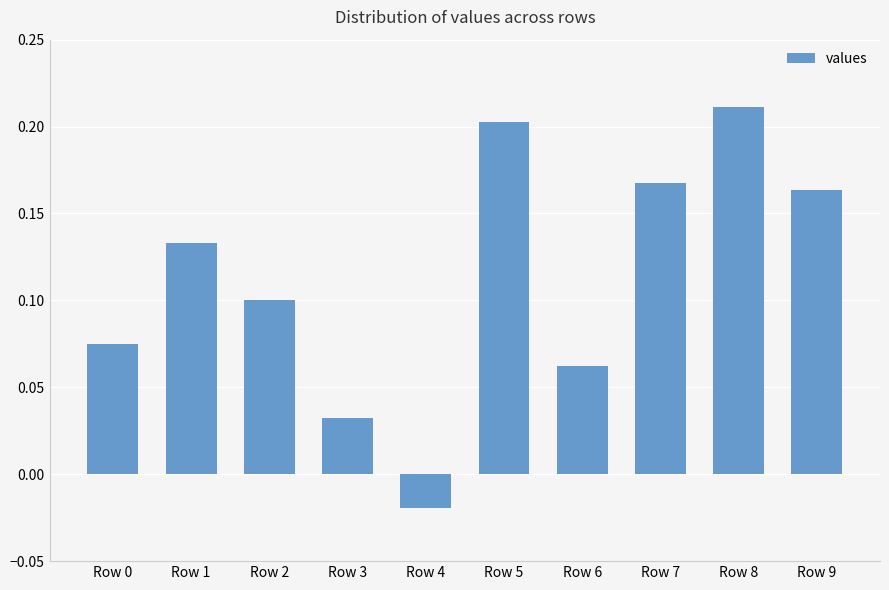

Which has a higher value, Row 8 or Row 3?

Row 8